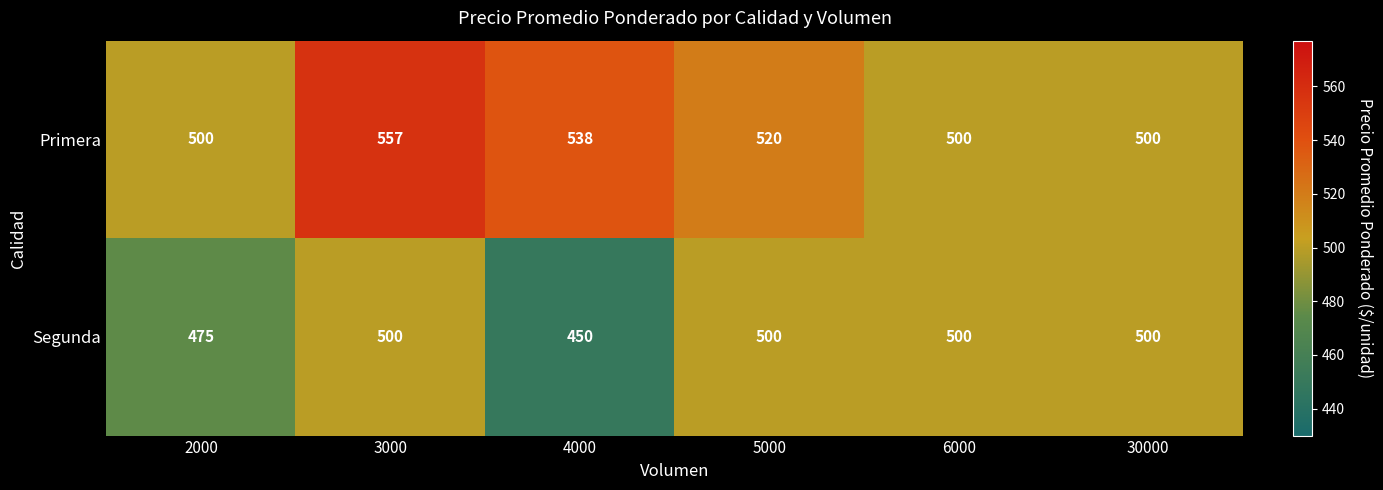

Which series has the widest spread of values?

Primera